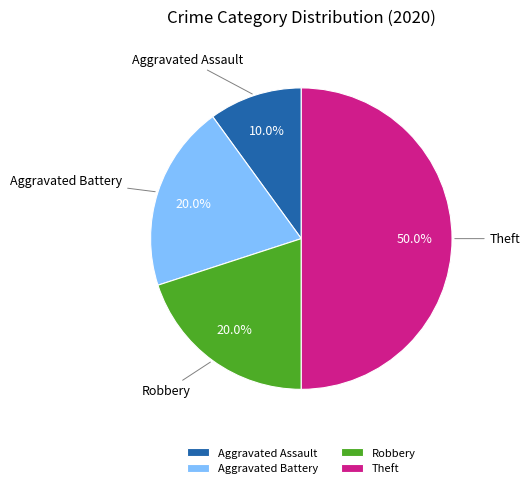

Which slice is the smallest?

Aggravated Assault